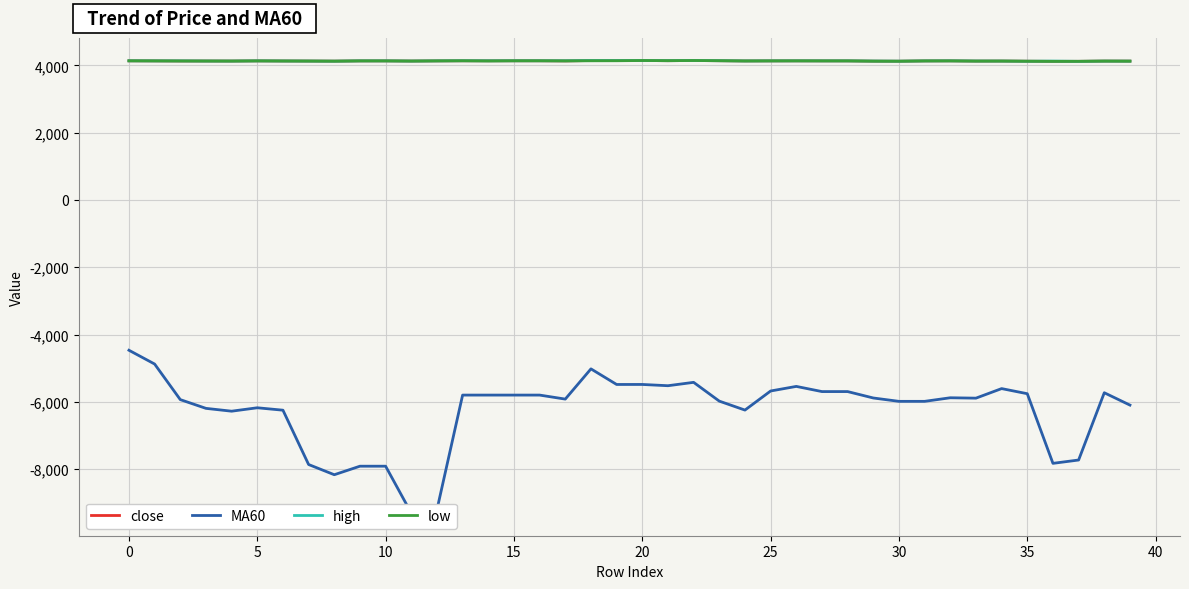

Reading left to right, extract all data points from this chart.

close: 4137.0	4135.0	4132.0	4131.0	4130.0	4135.0	4132.0	4130.0	4127.0	4135.0	4135.0	4130.0	4135.0	4138.0	4138.0	4138.0	4138.0	4134.0	4146.0	4145.0	4146.0	4141.0	4146.0	4140.0	4133.0	4135.0	4136.0	4135.0	4135.0	4127.0	4125.0	4134.0	4136.0	4129.0	4130.0	4125.0	4121.0	4122.0	4129.0	4128.0
MA60: -4467.5	-4877.3	-5935.2	-6195.0	-6279.1	-6177.5	-6249.4	-7864.6	-8167.9	-7914.4	-7914.4	-9308.5	-9208.5	-5800.2	-5800.2	-5800.2	-5800.2	-5919.6	-5021.0	-5484.9	-5484.3	-5521.8	-5421.5	-5979.7	-6246.0	-5678.7	-5542.2	-5696.0	-5696.0	-5886.5	-5986.5	-5986.4	-5880.0	-5891.4	-5607.4	-5759.4	-7829.6	-7730.6	-5730.6	-6097.9
high: 4137.0	4135.0	4135.0	4131.0	4130.0	4135.0	4132.0	4130.0	4127.0	4135.0	4135.0	4130.0	4135.0	4139.0	4138.0	4138.0	4138.0	4138.0	4146.0	4145.0	4146.0	4141.0	4146.0	4140.0	4133.0	4135.0	4136.0	4135.0	4135.0	4130.0	4127.0	4134.0	4136.0	4131.0	4130.0	4125.0	4129.0	4122.0	4129.0	4128.0
low: 4137.0	4135.0	4132.0	4131.0	4130.0	4135.0	4132.0	4130.0	4127.0	4135.0	4135.0	4130.0	4135.0	4138.0	4132.0	4138.0	4138.0	4134.0	4138.0	4139.0	4146.0	4141.0	4146.0	4140.0	4133.0	4135.0	4136.0	4135.0	4135.0	4127.0	4125.0	4134.0	4135.0	4129.0	4130.0	4125.0	4121.0	4122.0	4129.0	4127.0